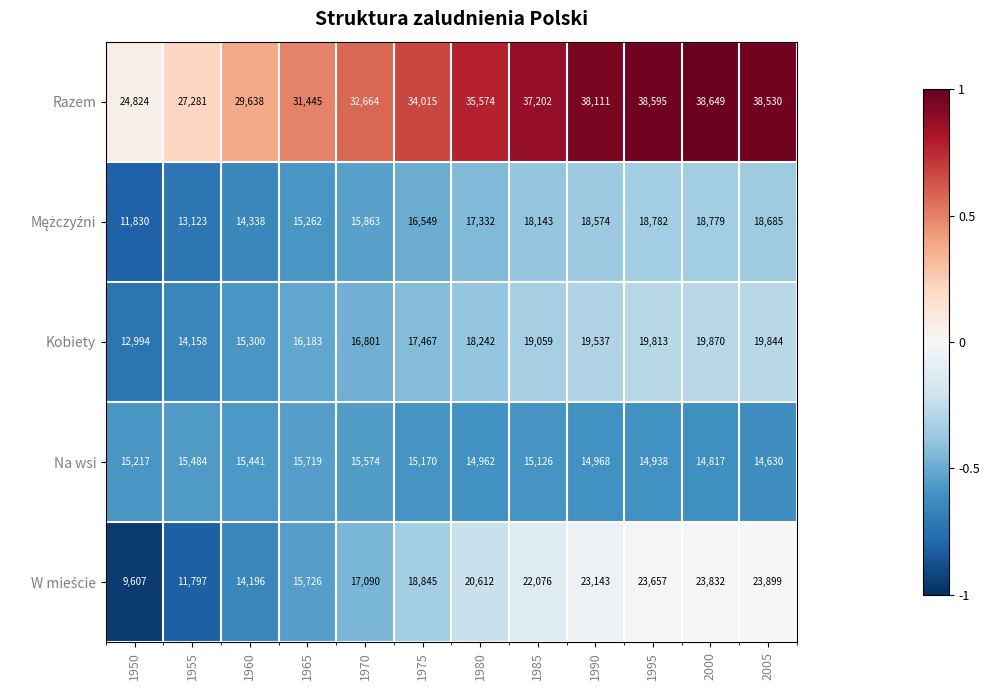

Which series has the largest total across all categories?

Razem